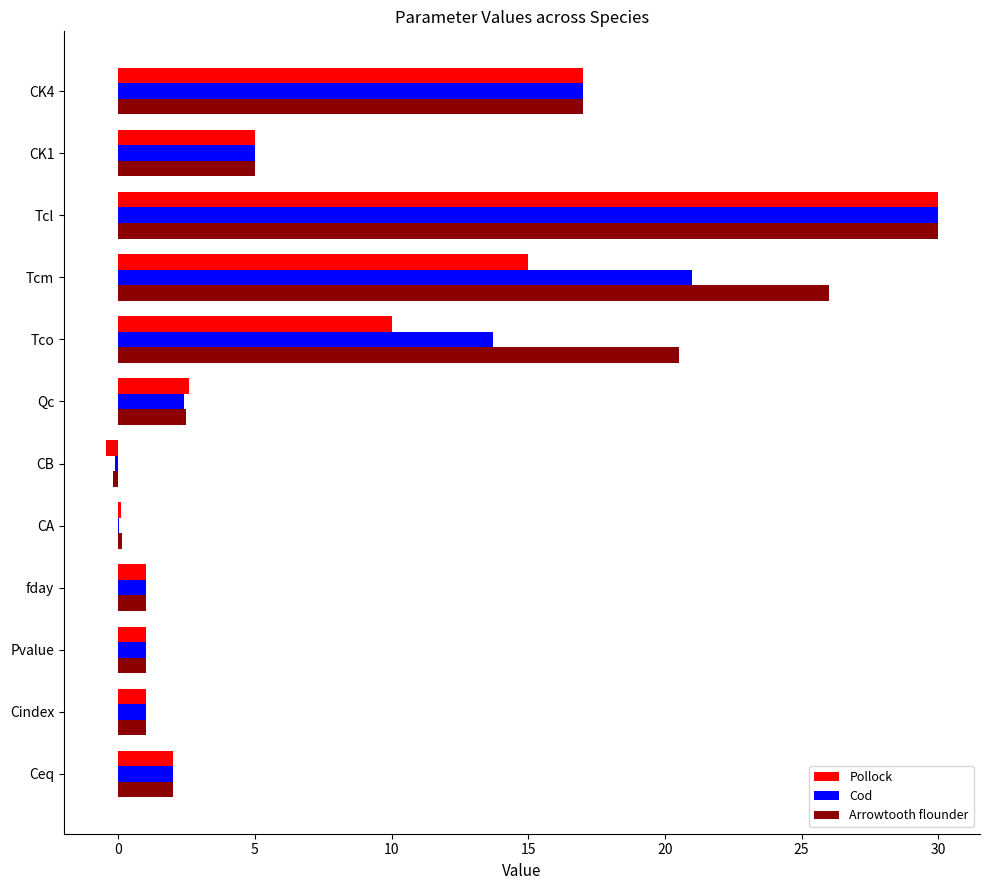

At which category is the sum across all series the highest?

Tcl